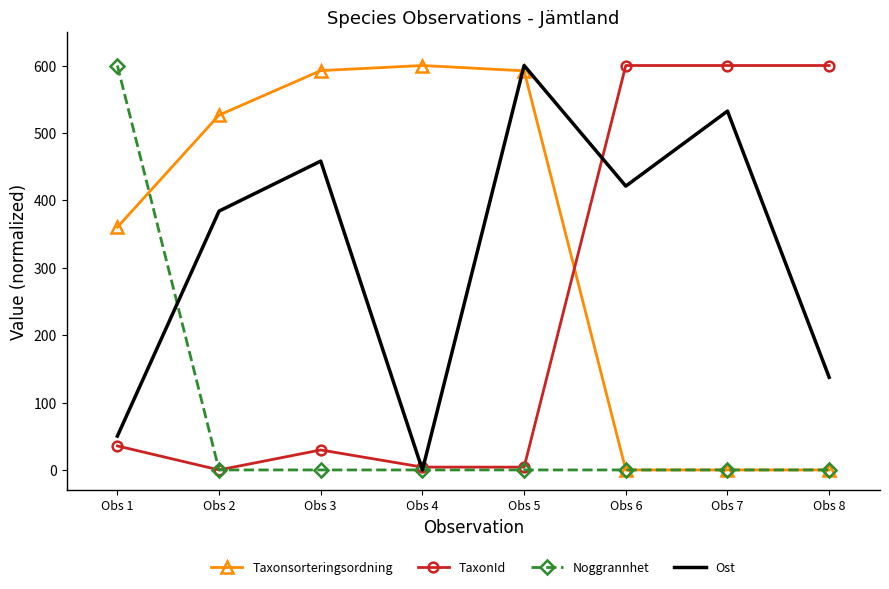

At which label is Ost closest to 300?

Obs 2